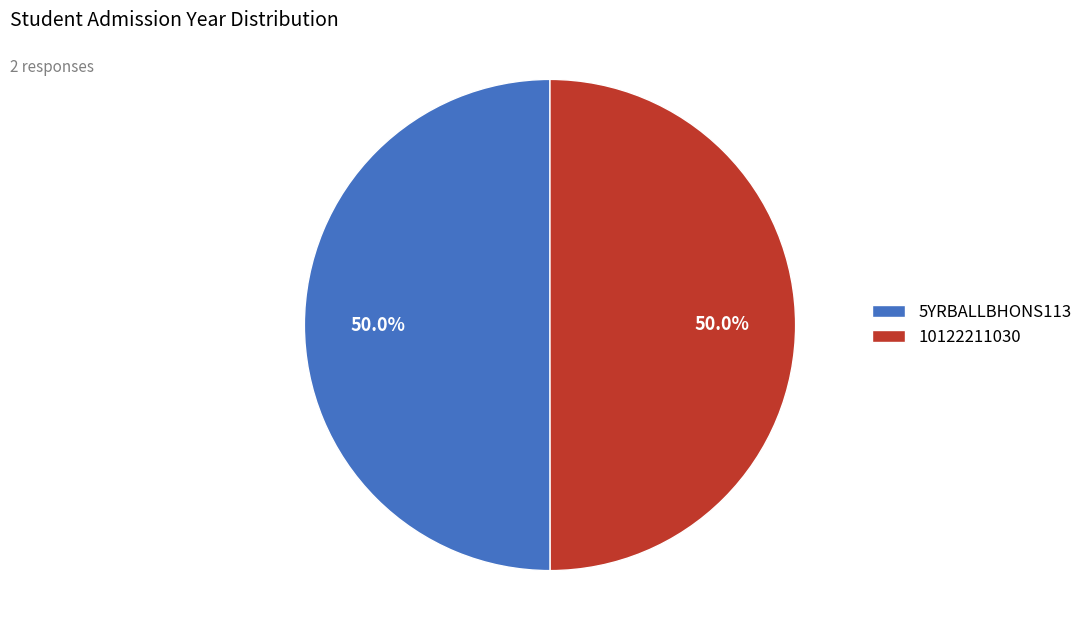

What is the ratio of the value at 5YRBALLBHONS113 to the value at 10122211030?

1.0